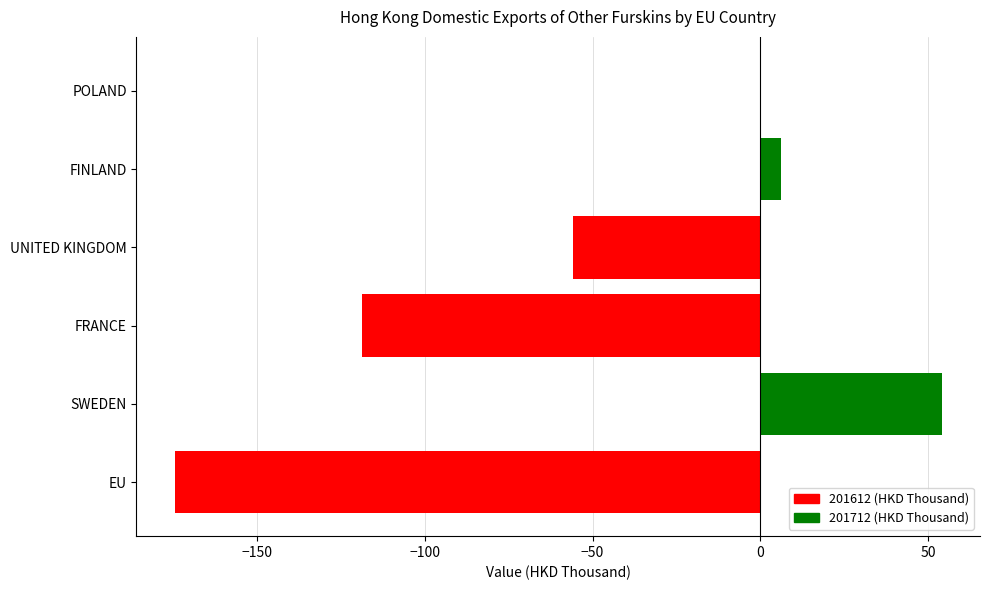

What value does the 201712 (HKD Thousand) series have at SWEDEN?

54.0